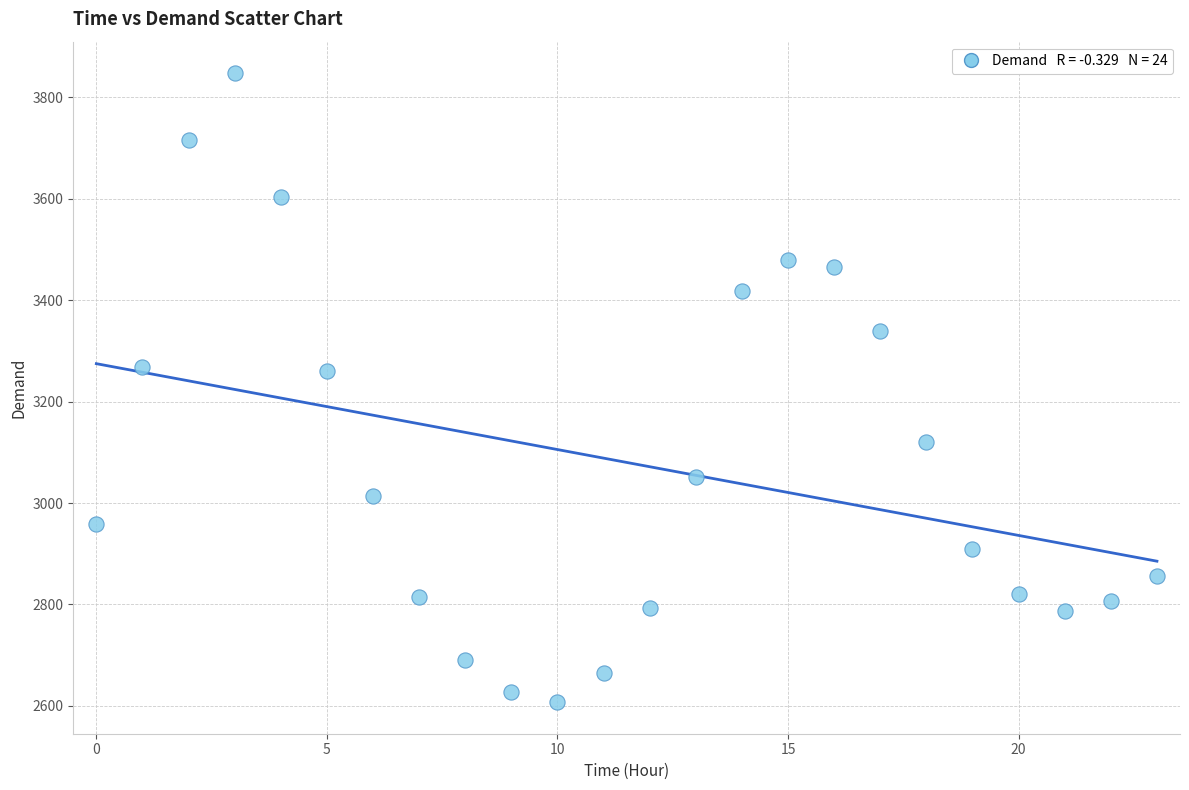

What is the range of Y values (max minus min)?

1241